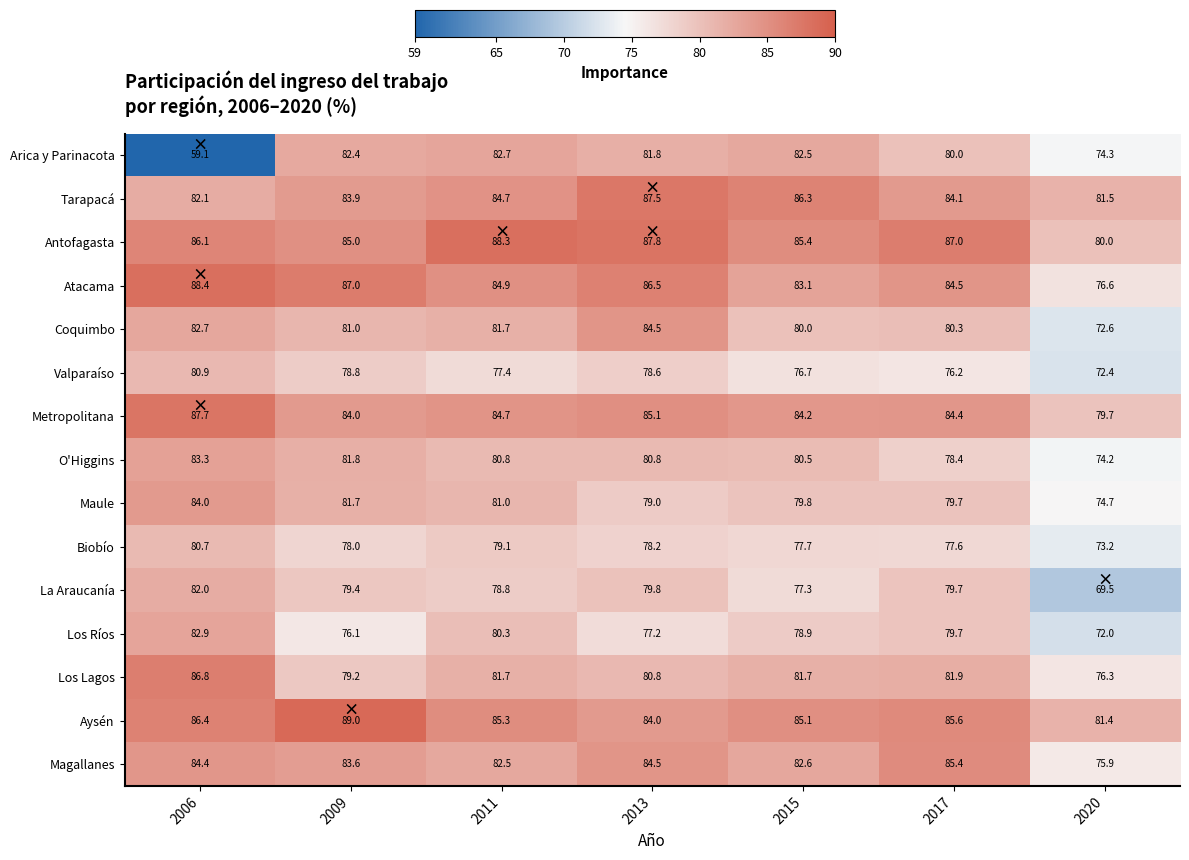

At which category does the chart reach its peak across all series?

2009